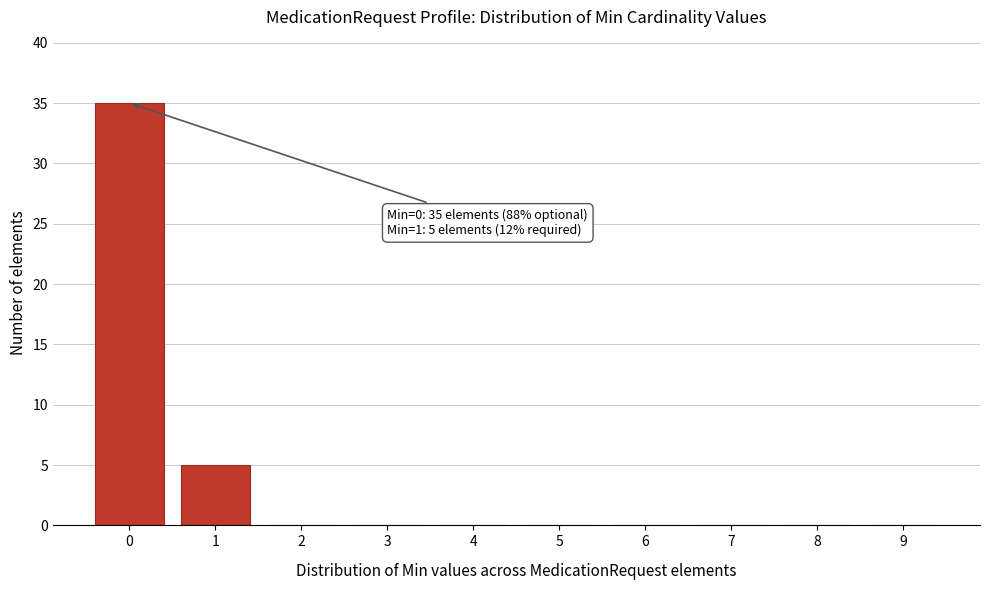

Reading right to left, transcribe all the data shown in this chart.

9=0	8=0	7=0	6=0	5=0	4=0	3=0	2=0	1=5	0=35